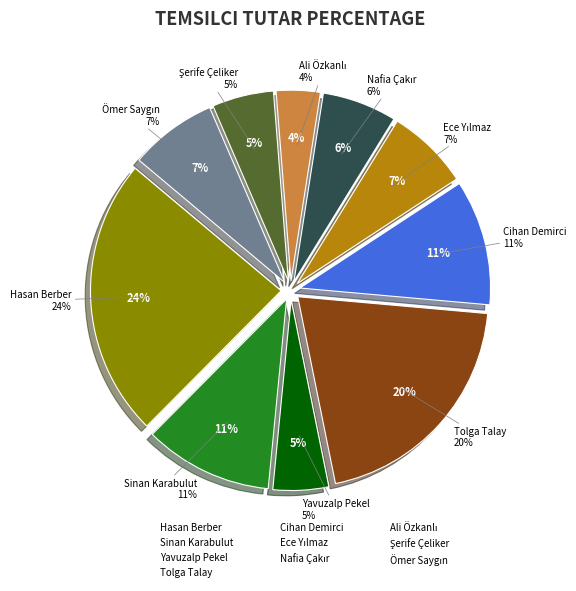

True or false: Nafia Çakır accounts for 6% of the total.

True